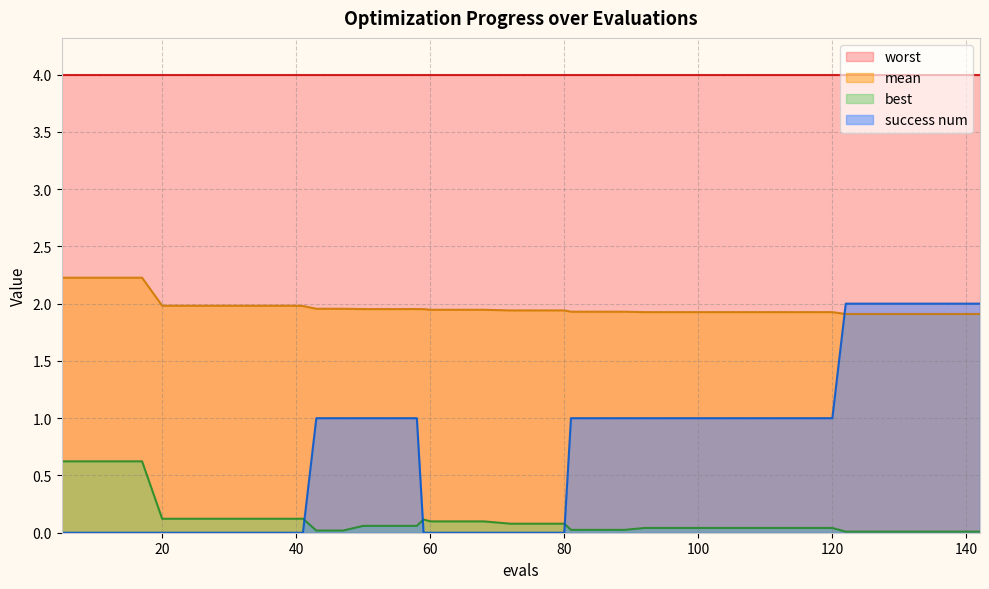

At which category is the sum across all series the highest?

122